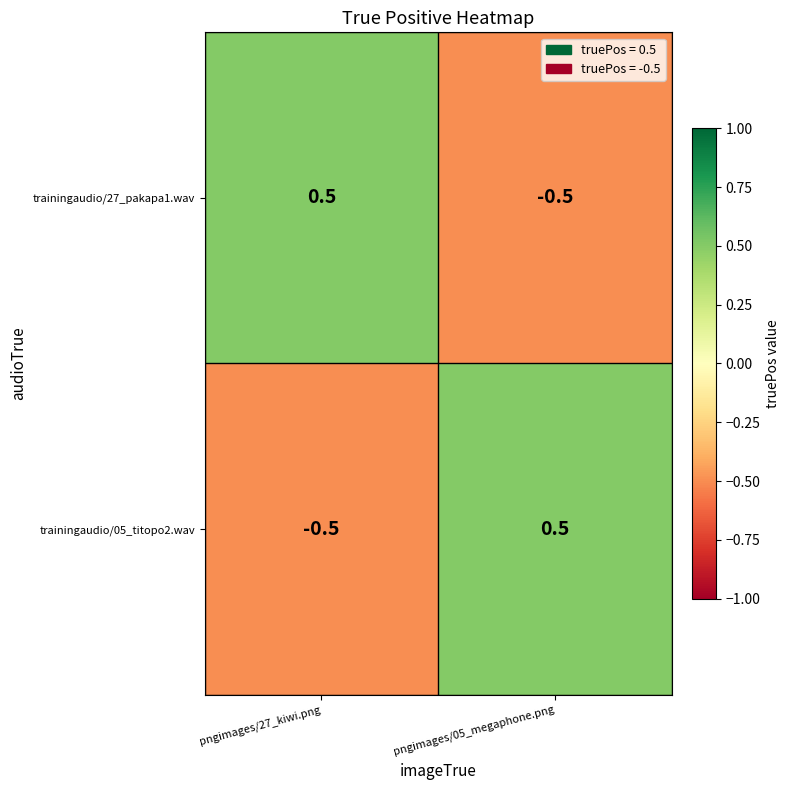

Reading left to right, transcribe all the data shown in this chart.

trainingaudio/27_pakapa1.wav: pngimages/27_kiwi.png=0.5	pngimages/05_megaphone.png=-0.5
trainingaudio/05_titopo2.wav: pngimages/27_kiwi.png=-0.5	pngimages/05_megaphone.png=0.5